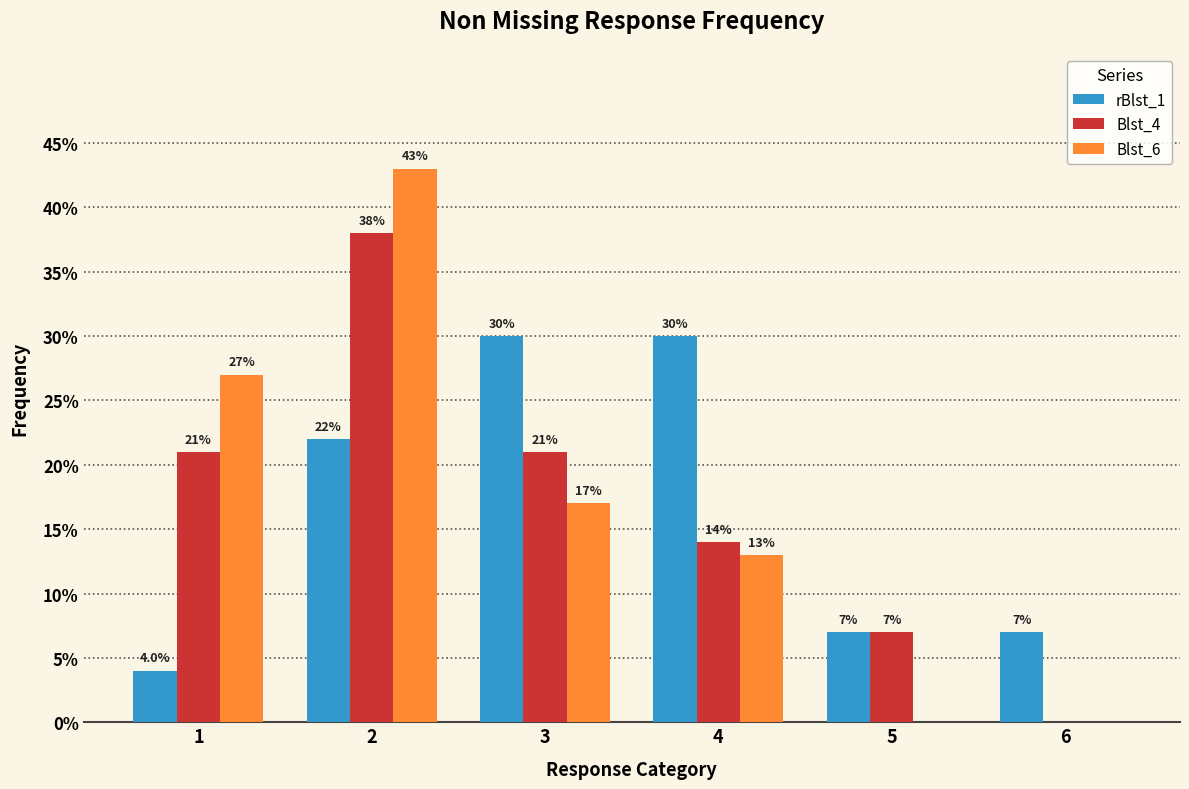

What is the difference between the highest and lowest values at 2?

0.2